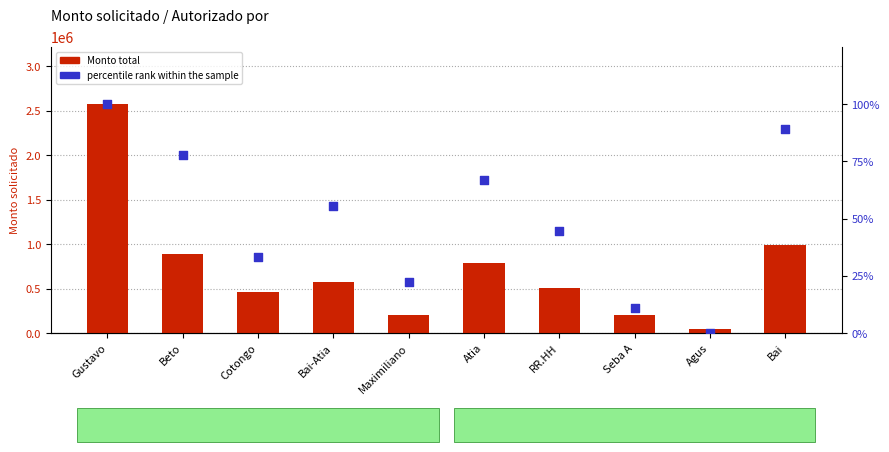

What are all the series names shown in the legend?

Monto total, percentile rank within the sample